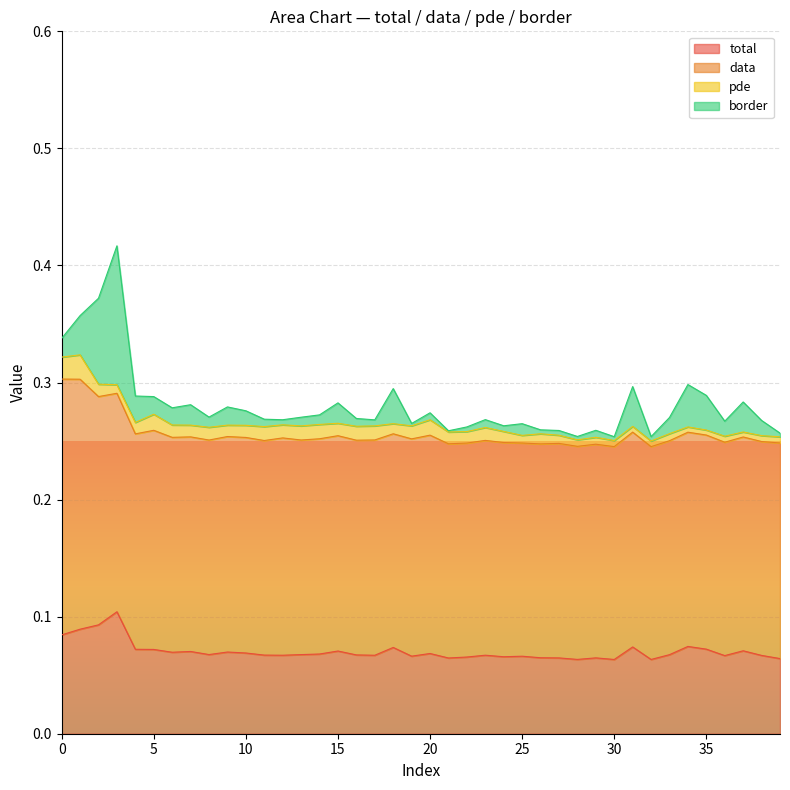

Which series has the largest range (max minus min)?

border